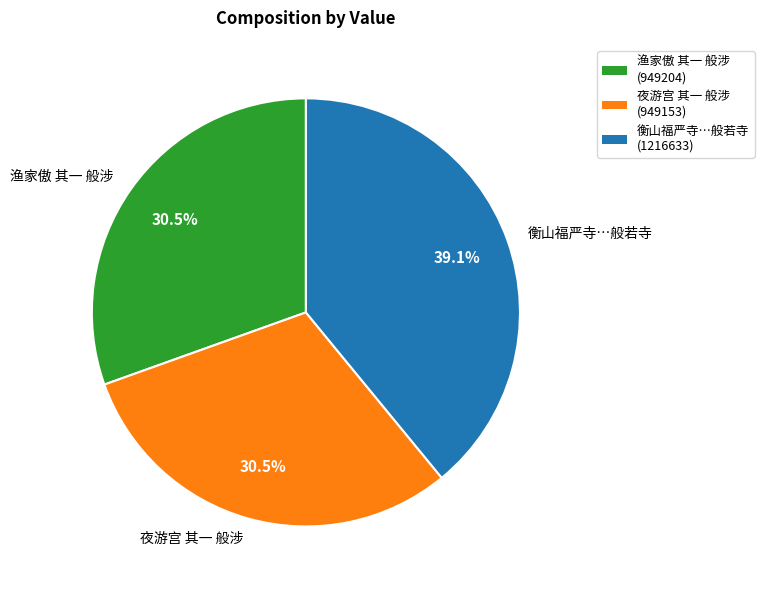

What percentage do 夜游宫 其一 般涉 and 渔家傲 其一 般涉 together represent?

60.9%